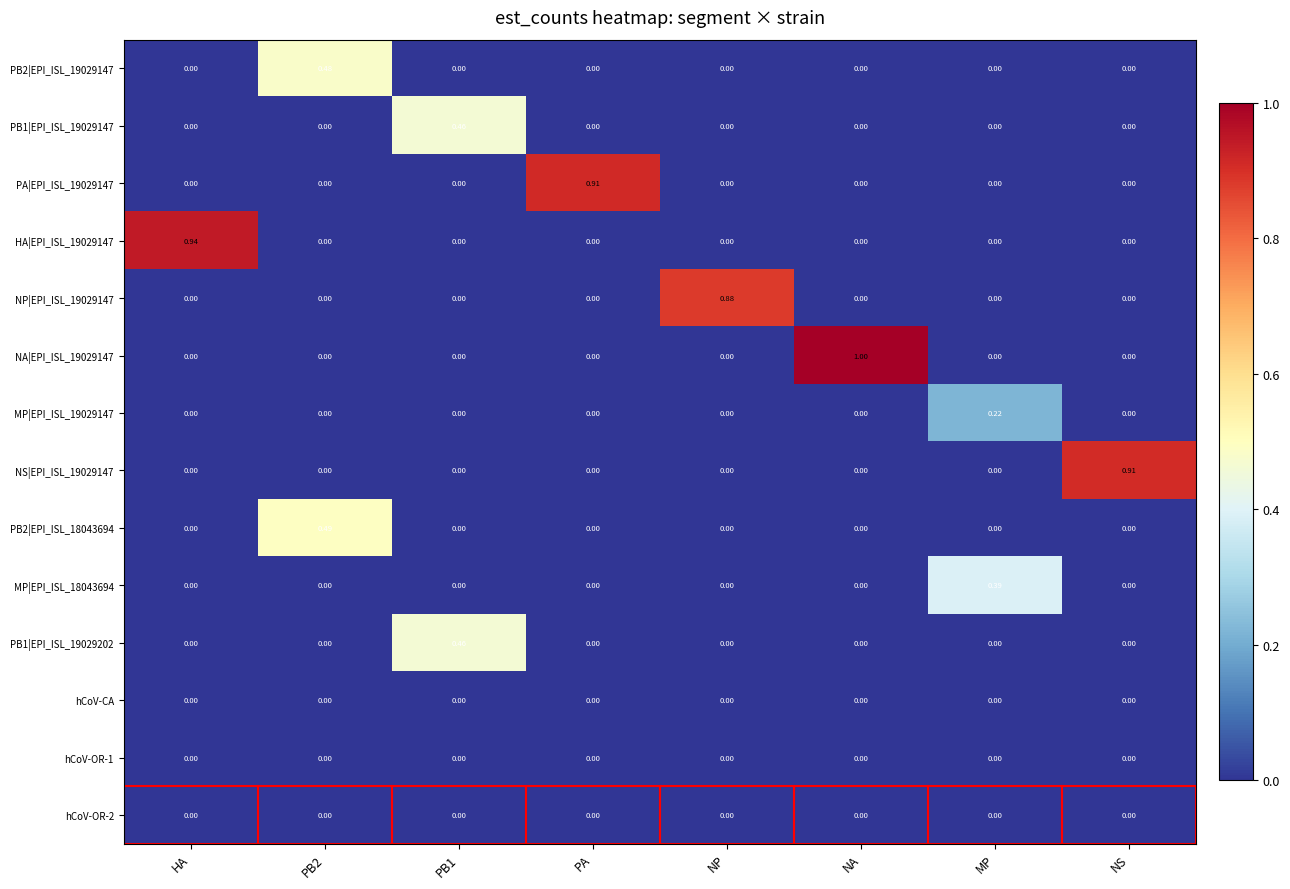

Which label corresponds to the largest value in the chart?

NA